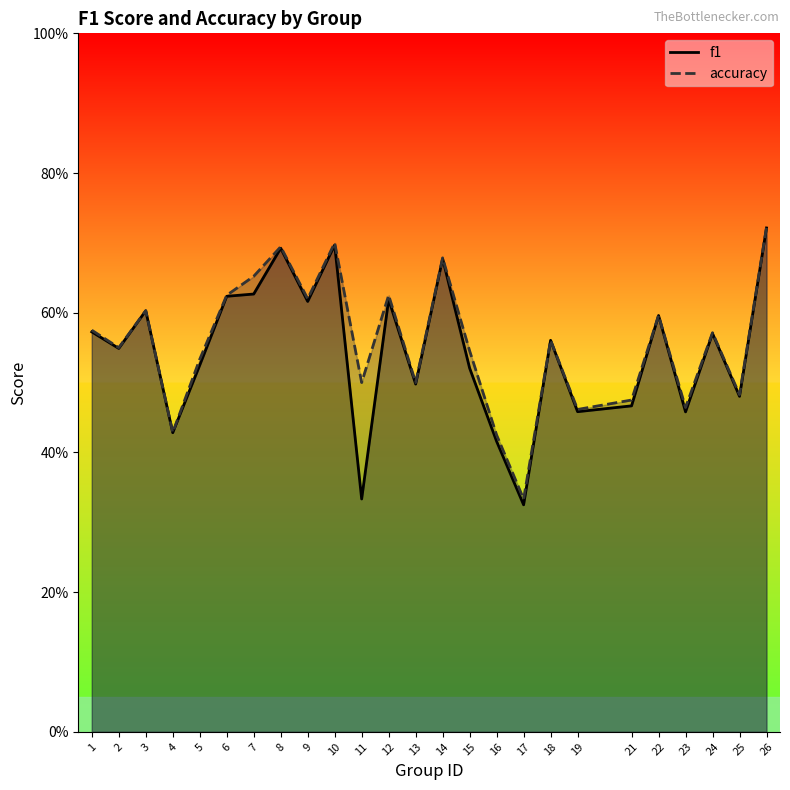

What is the difference between the maximum and minimum values in the accuracy series?

0.4